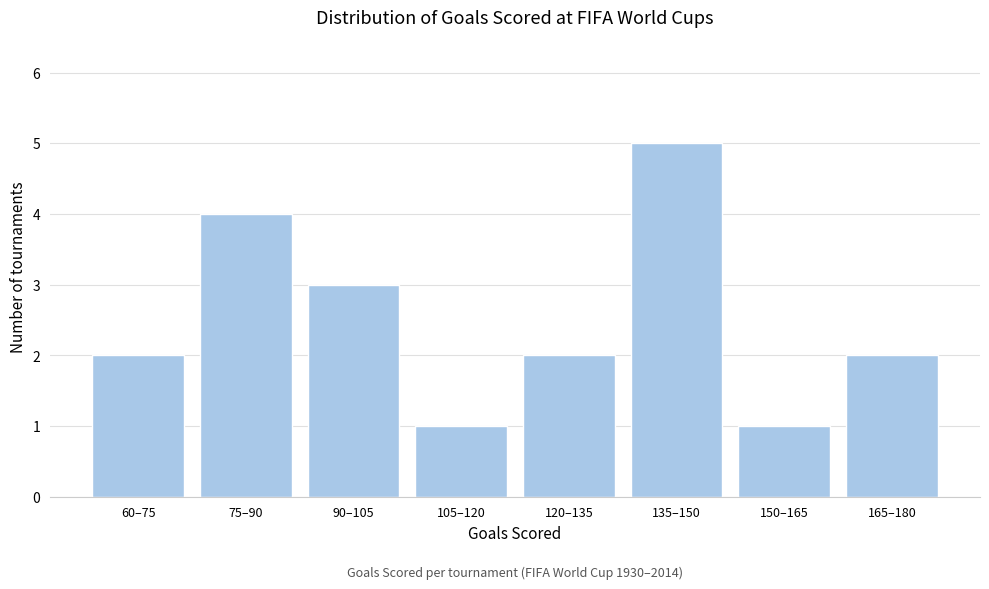

Reading left to right, transcribe all the data shown in this chart.

2	4	3	1	2	5	1	2